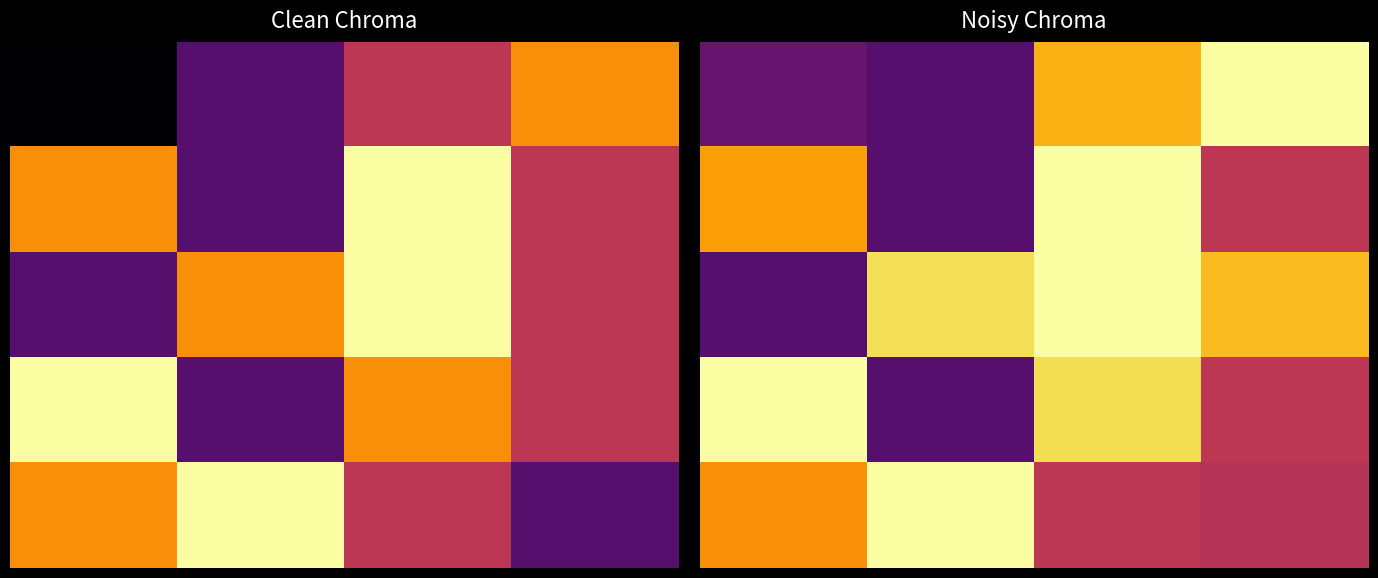

What is the spread (max minus min) of values at 3.0?

2.1